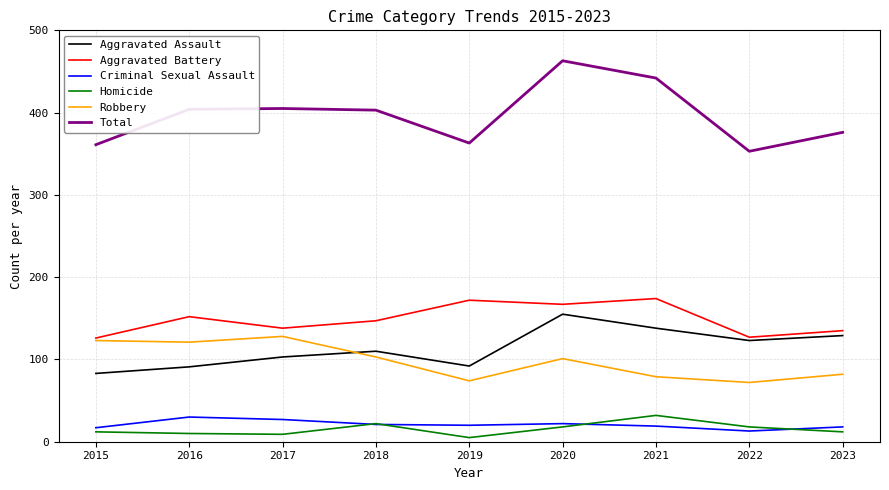

True or false: Aggravated Assault and Homicide cross at least once.

False